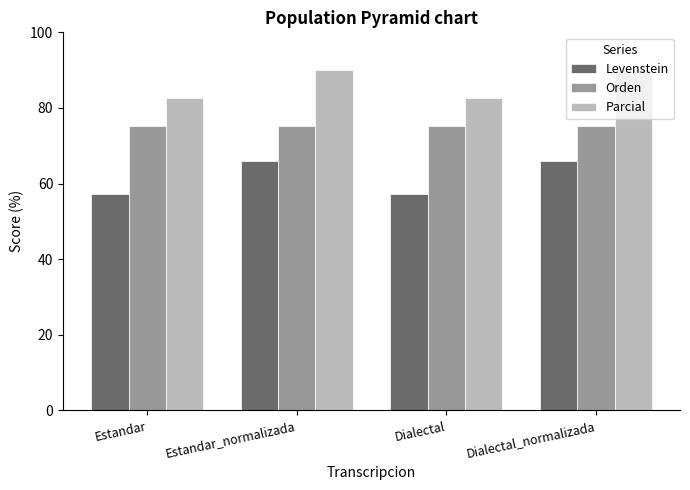

The value of Orden at Dialectal is 75.2. True or false?

True